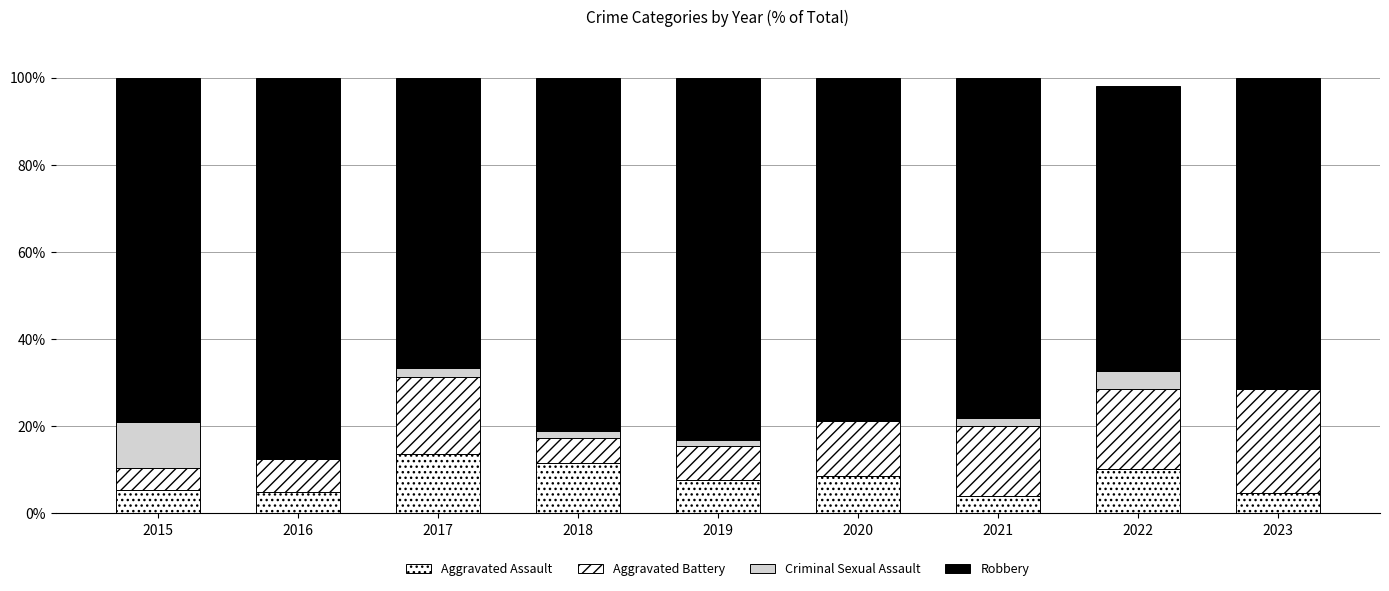

How many data points in Aggravated Assault are above 7?

5